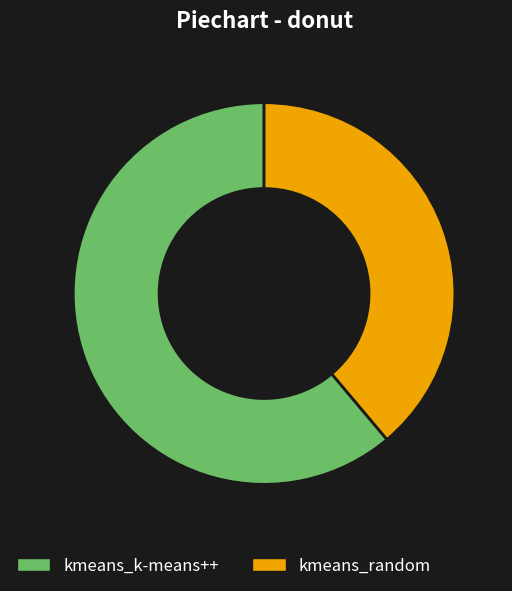

Which category has the smallest portion of the pie?

kmeans_random